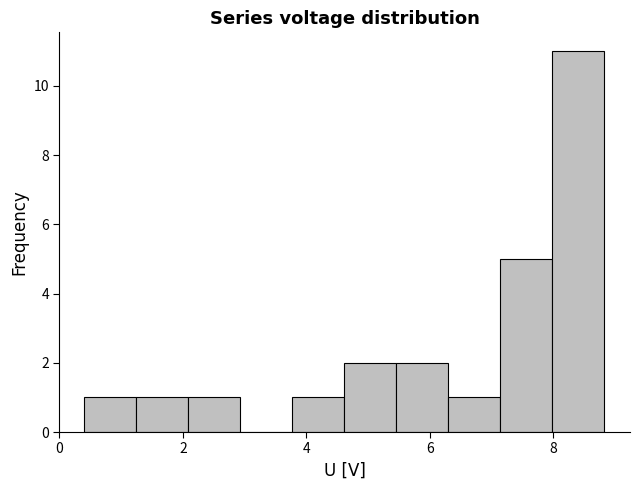

Reading left to right, list every bar in this chart as the range it spans on the x-axis followed by its height. Neither the bar edges nor the heights are printed on the chart, so give them approximately, as read against the axes.

0.4 to 1.2: 1
1.2 to 2.0: 1
2.0 to 3.0: 1
3.0 to 3.8: 0
3.8 to 4.6: 1
4.6 to 5.4: 2
5.4 to 6.2: 2
6.2 to 7.2: 1
7.2 to 8.0: 5
8.0 to 8.8: 11